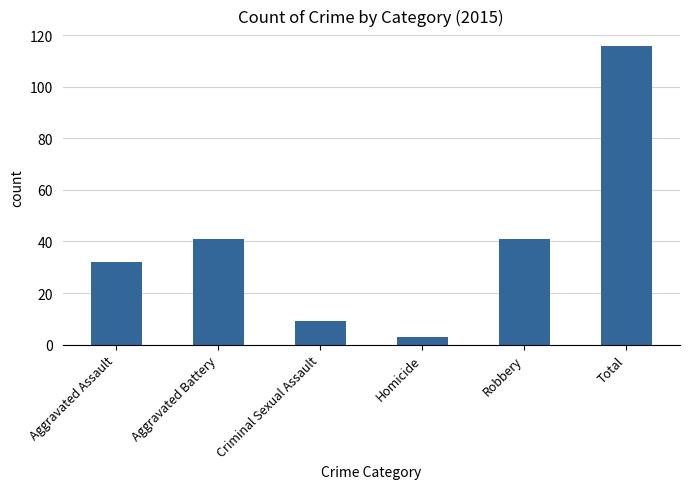

Read the value at Aggravated Assault.

32